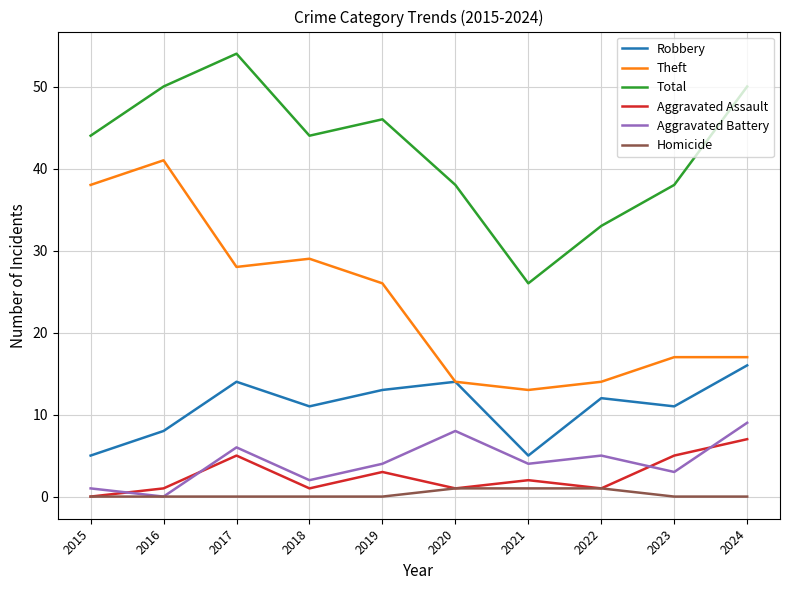

What is the difference between the Theft values at 2018 and 2022?

15